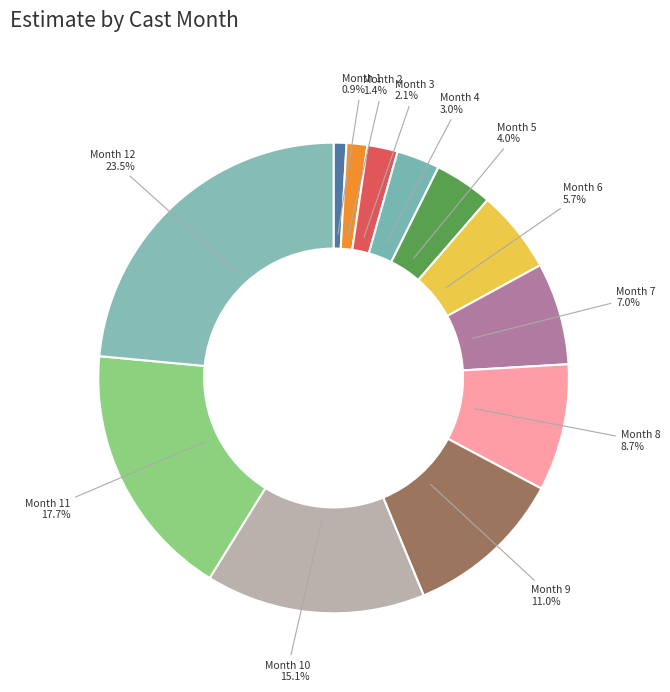

The Month 9 slice represents 11% of the pie. True or false?

True